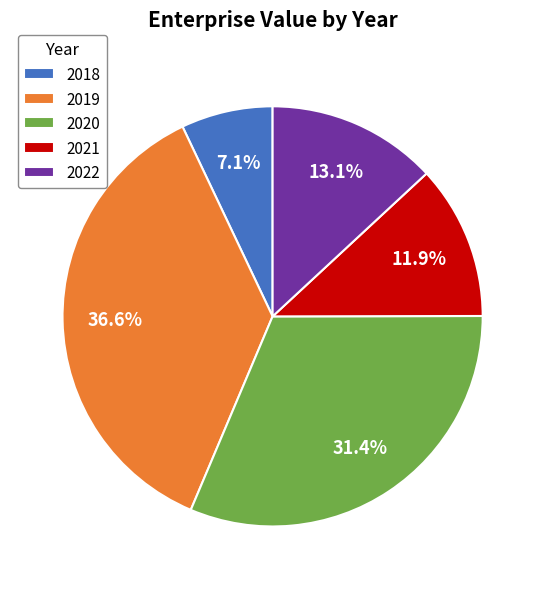

Which category has the biggest portion of the pie?

2019